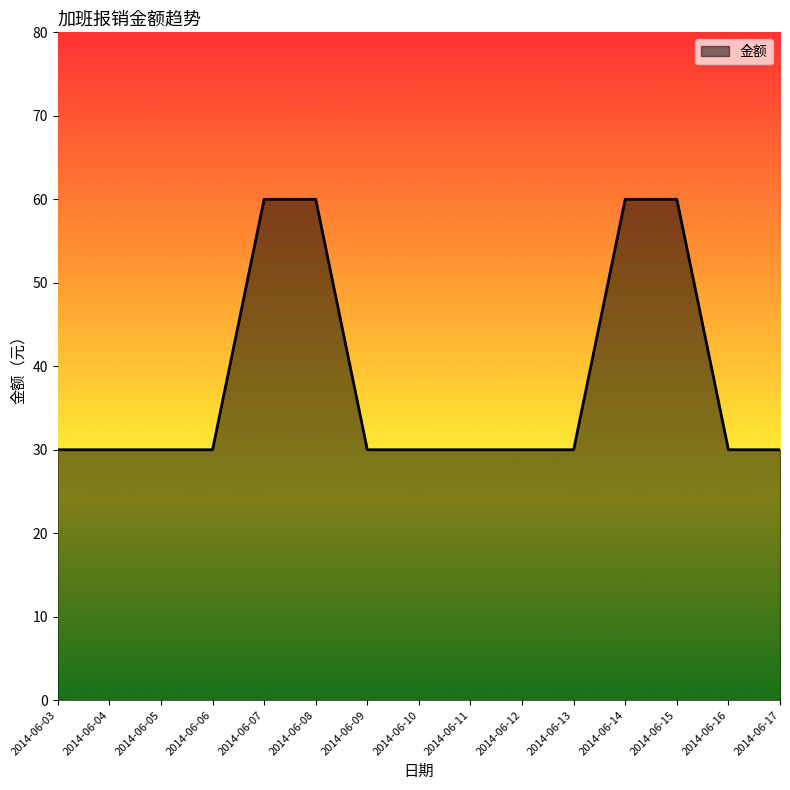

List the labels in order of value, smallest first.

2014-06-03, 2014-06-04, 2014-06-05, 2014-06-06, 2014-06-09, 2014-06-10, 2014-06-11, 2014-06-12, 2014-06-13, 2014-06-16, 2014-06-17, 2014-06-07, 2014-06-08, 2014-06-14, 2014-06-15